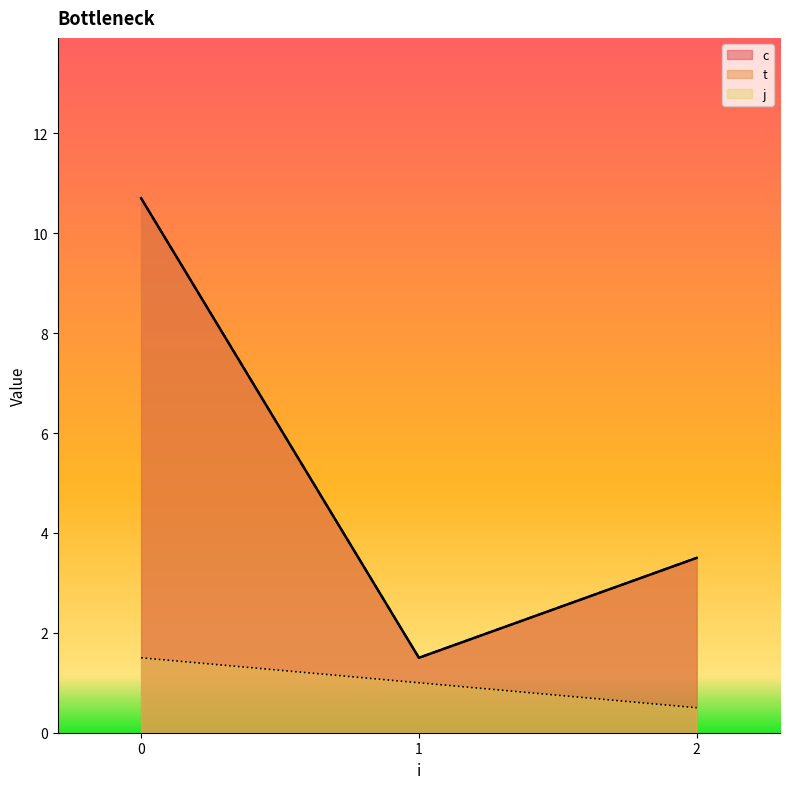

True or false: c has a value of 2.0 at 1.

True